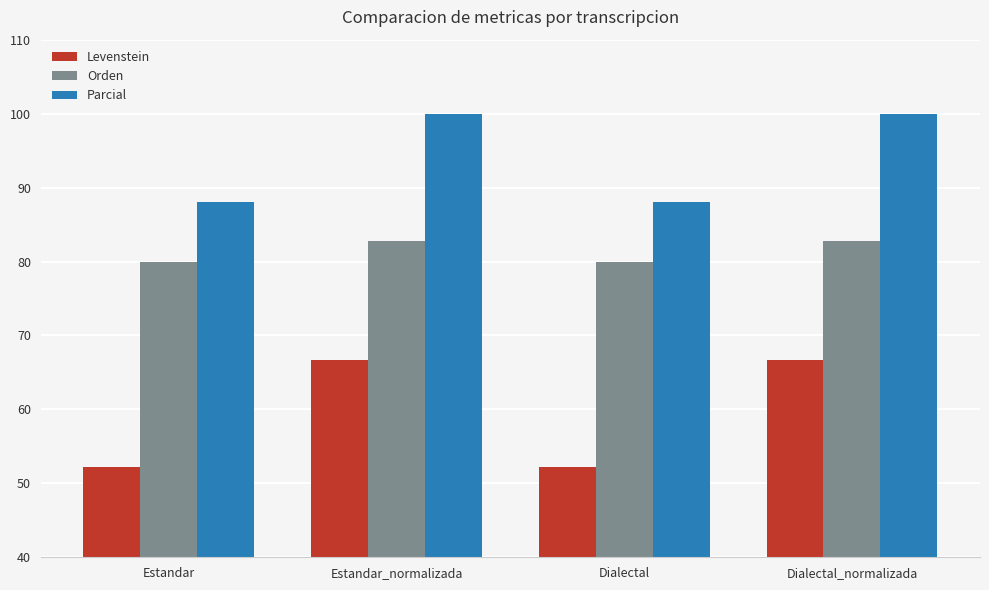

How many bars are there in each group?

3